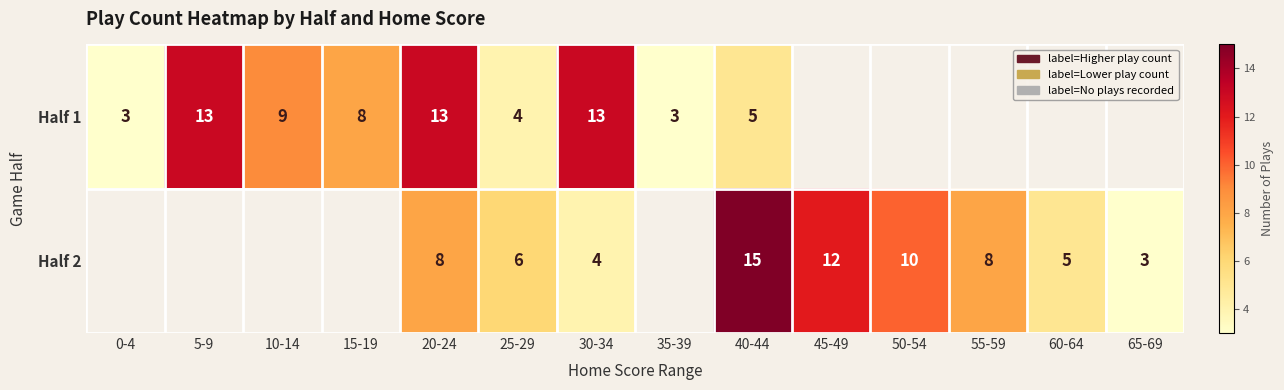

Is it true that Half 1 equals 13 at 5-9?

True